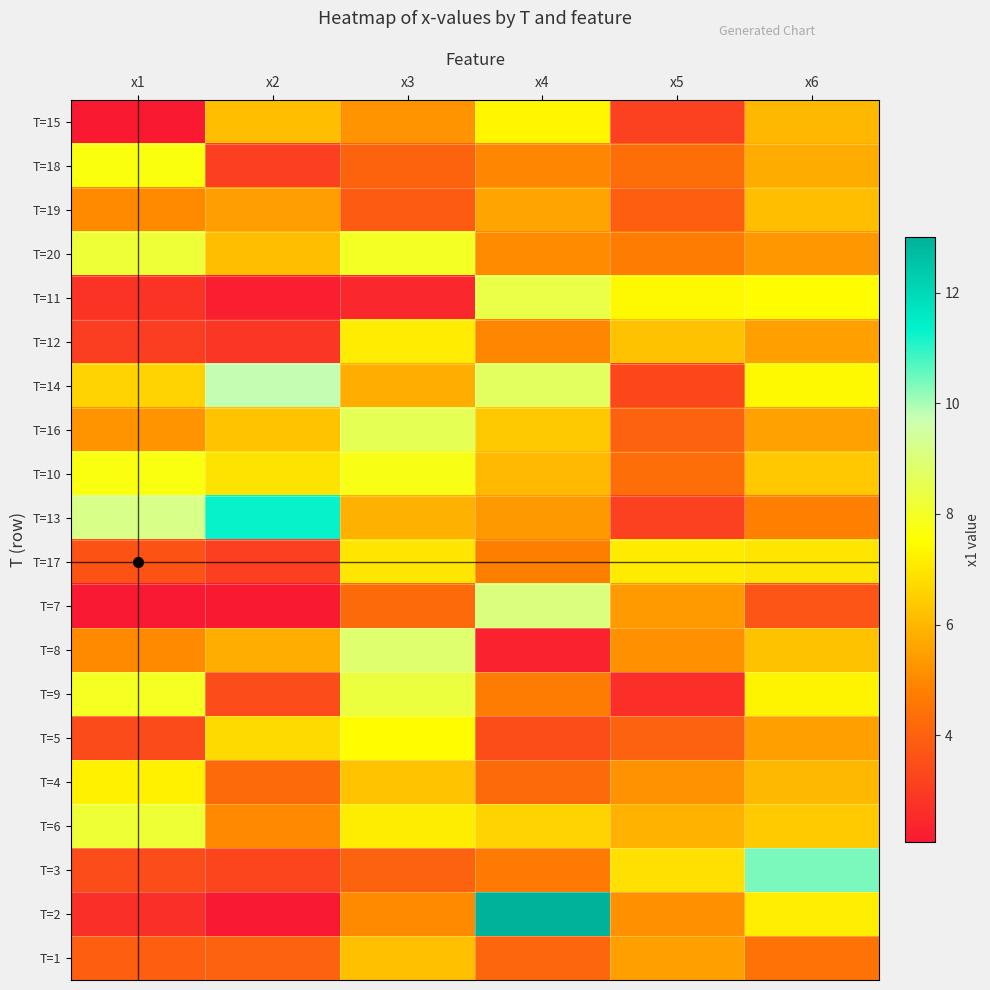

List the series in order of their peak value, lowest first.

T=19, T=1, T=17, T=12, T=4, T=15, T=5, T=18, T=10, T=6, T=20, T=9, T=11, T=16, T=8, T=7, T=14, T=3, T=13, T=2